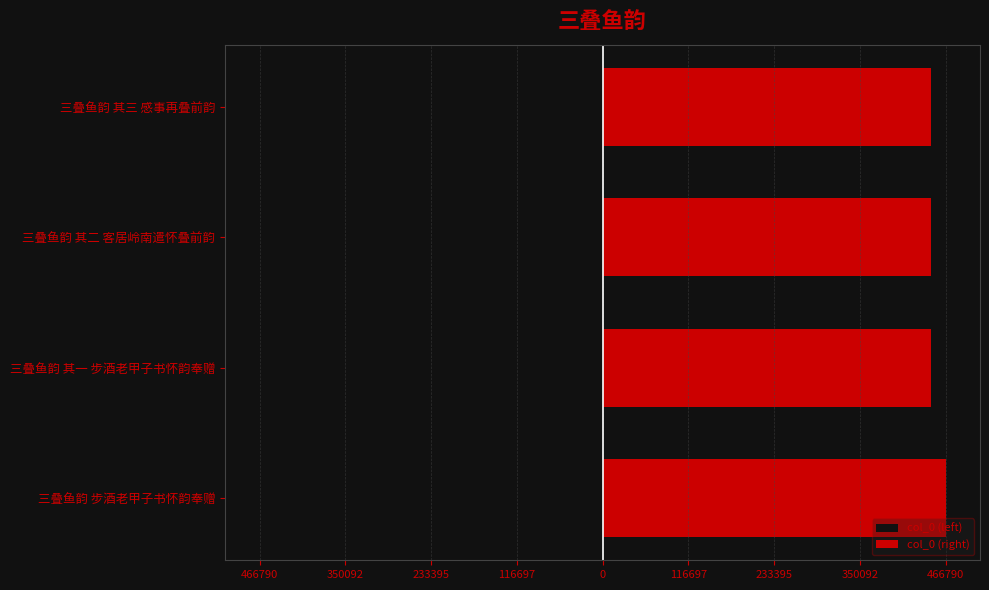

At 466790, list the series in order from largest to smallest.

col_0 (right), col_0 (left)